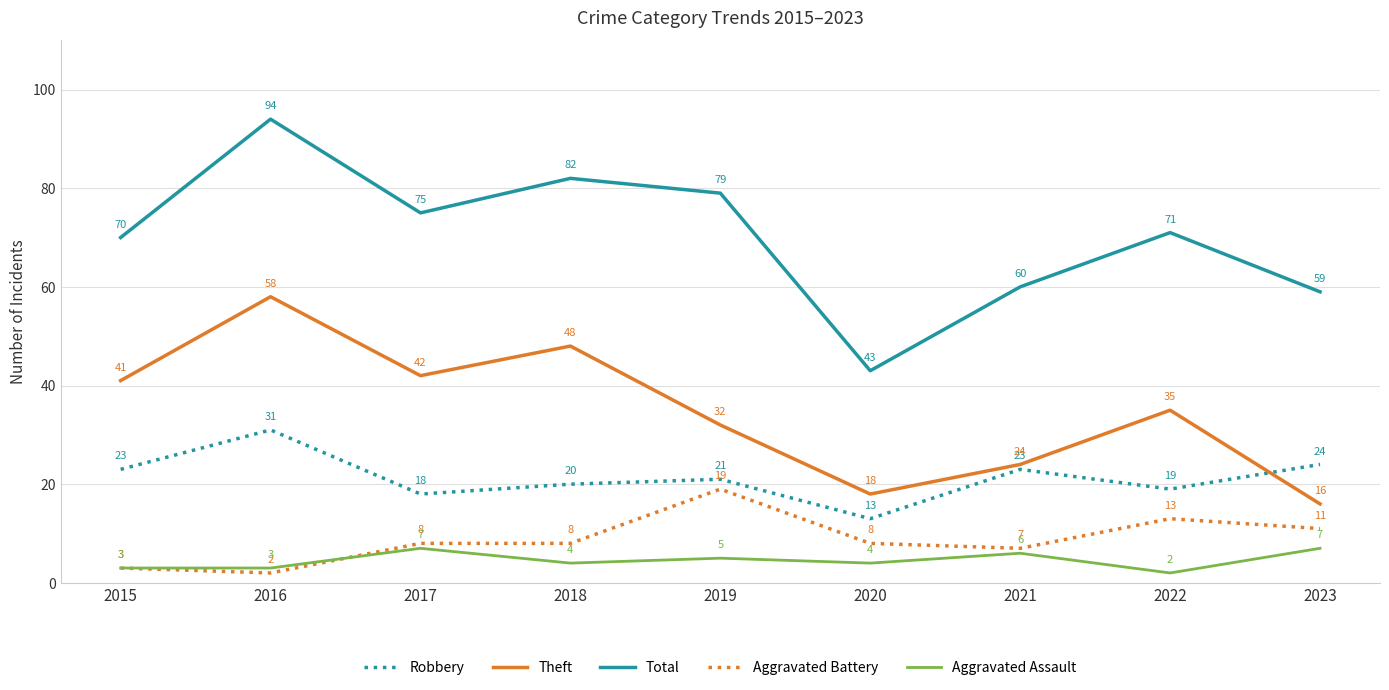

At 2021, list the series in order from largest to smallest.

Total, Theft, Robbery, Aggravated Battery, Aggravated Assault